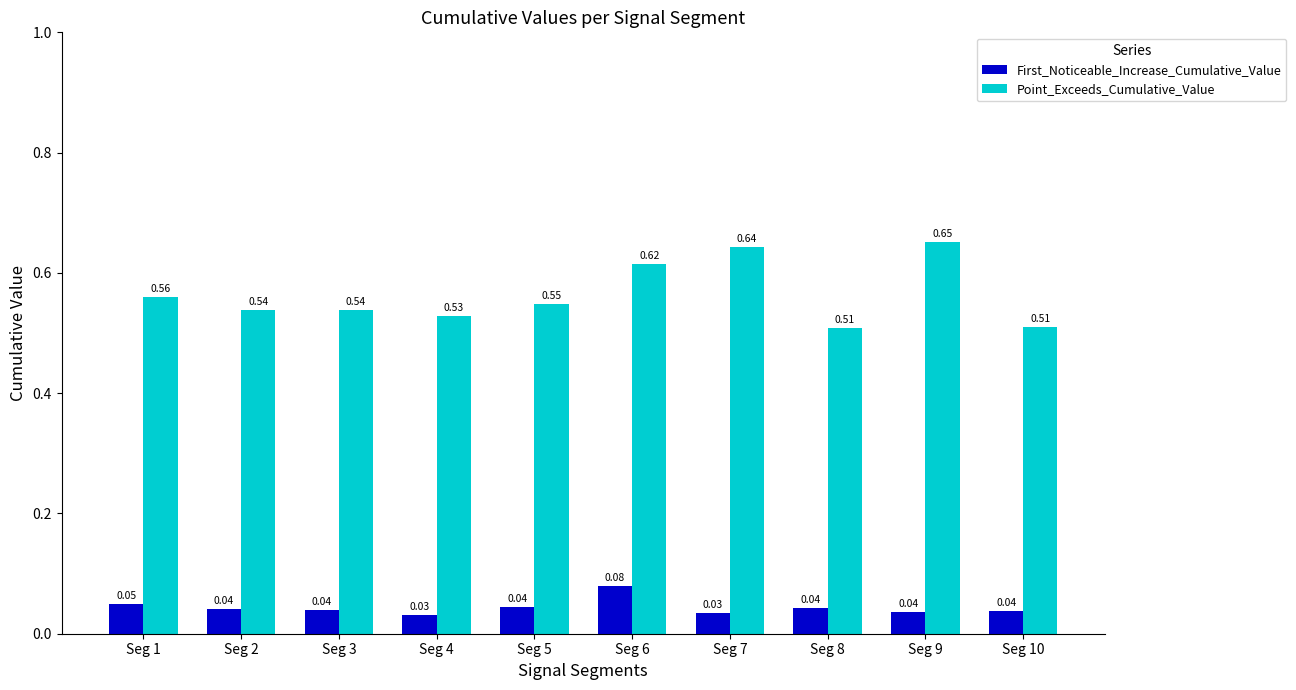

What are all the series names shown in the legend?

First_Noticeable_Increase_Cumulative_Value, Point_Exceeds_Cumulative_Value